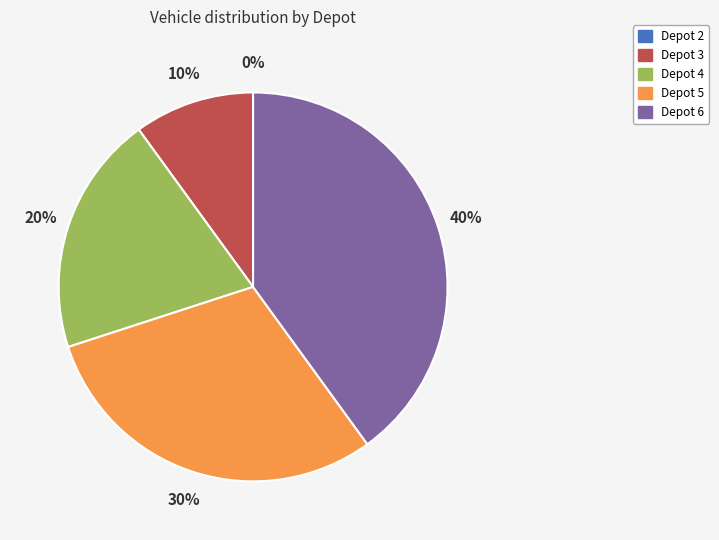

What percentage is the Depot 3 slice, to the nearest percent?

10%